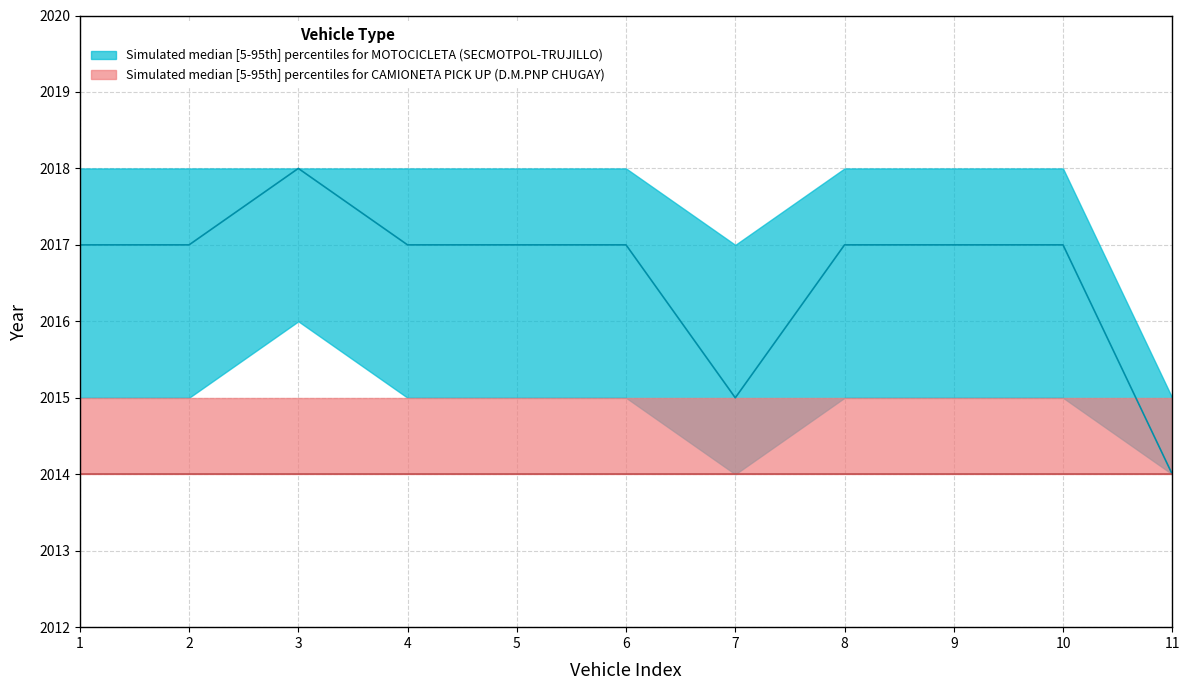

Does the chart have visible grid lines?

Yes